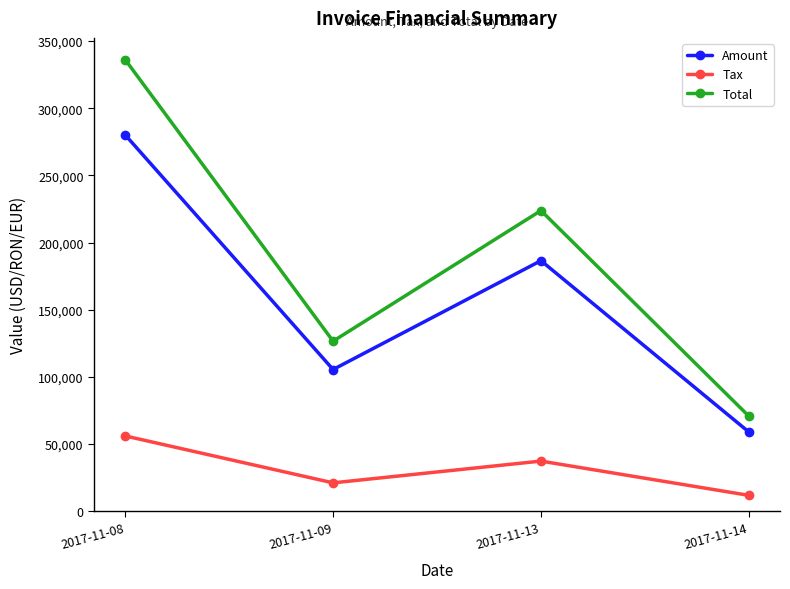

In Tax, how many points are lower than both neighbors (excluding endpoints)?

1